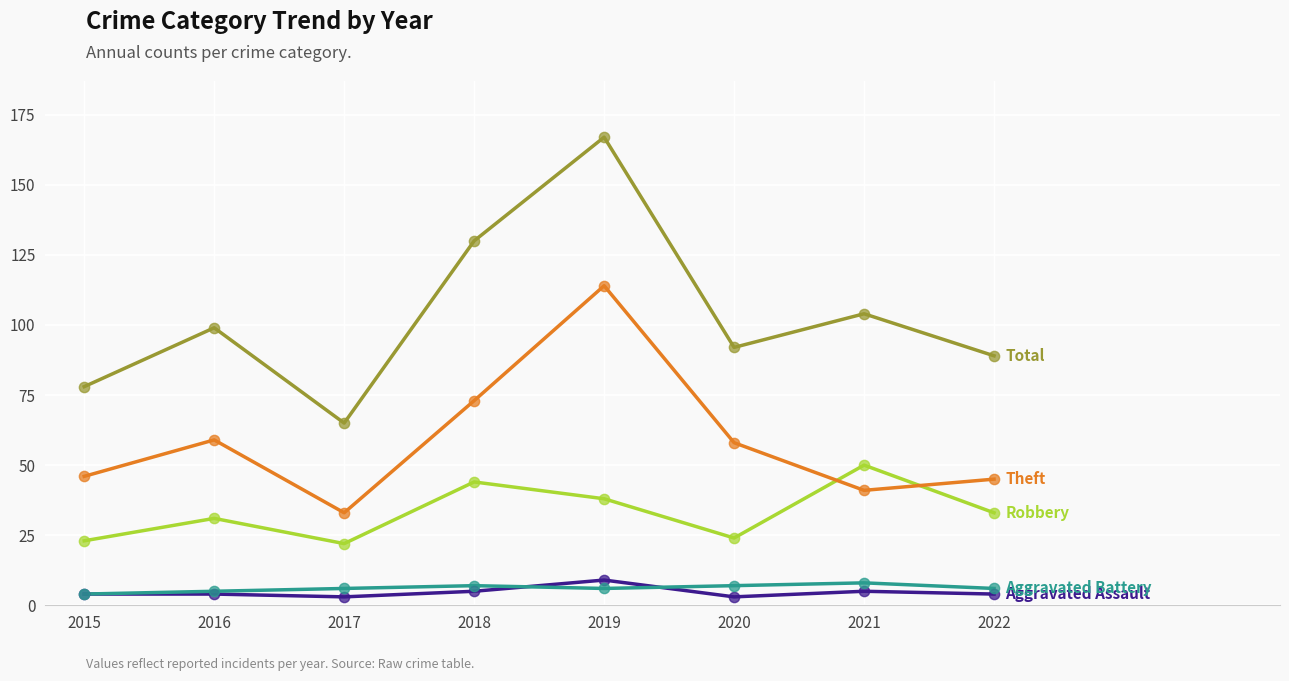

At which category is the sum across all series the highest?

2019